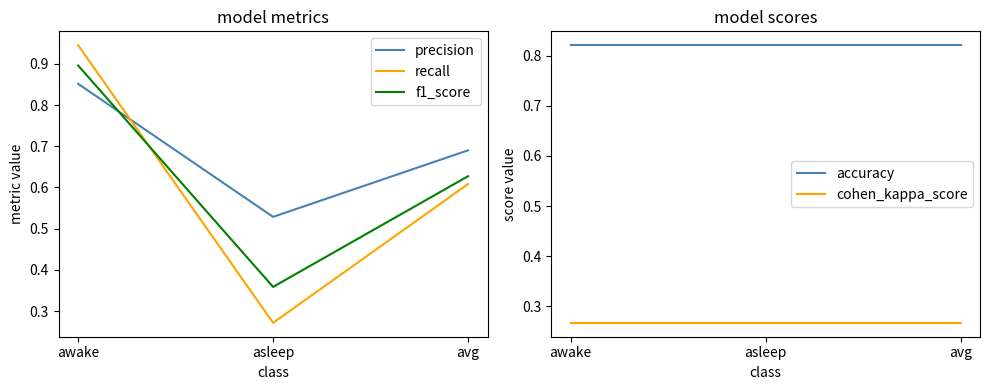

What is the difference between the maximum and minimum values in the f1_score series?

0.5